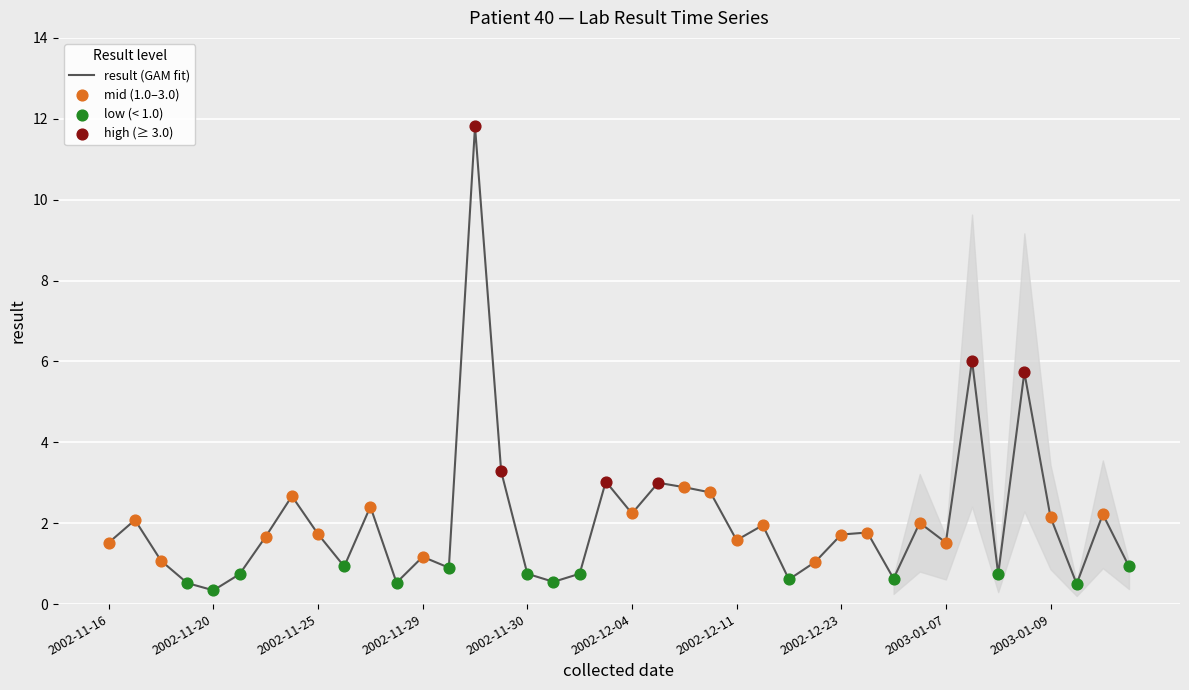

What is the difference between the maximum and minimum values?

11.5